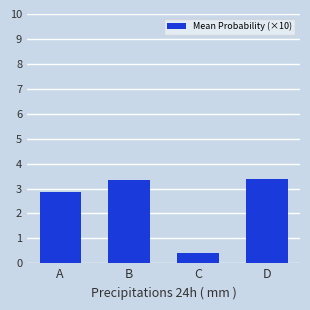

How many data points are less than 3?

2